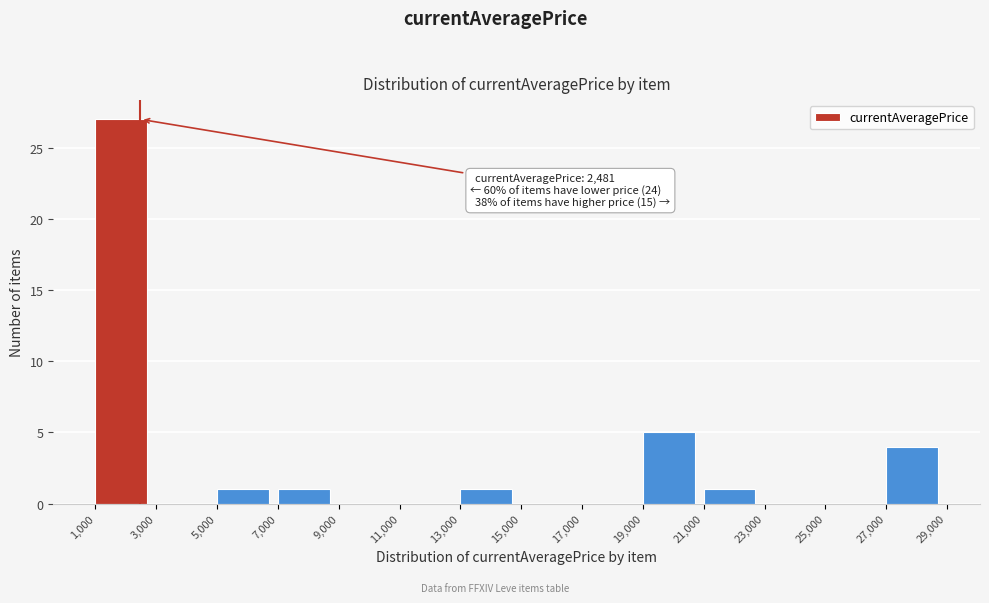

Which range on the x-axis has the tallest bar?

1,000 to 3,000